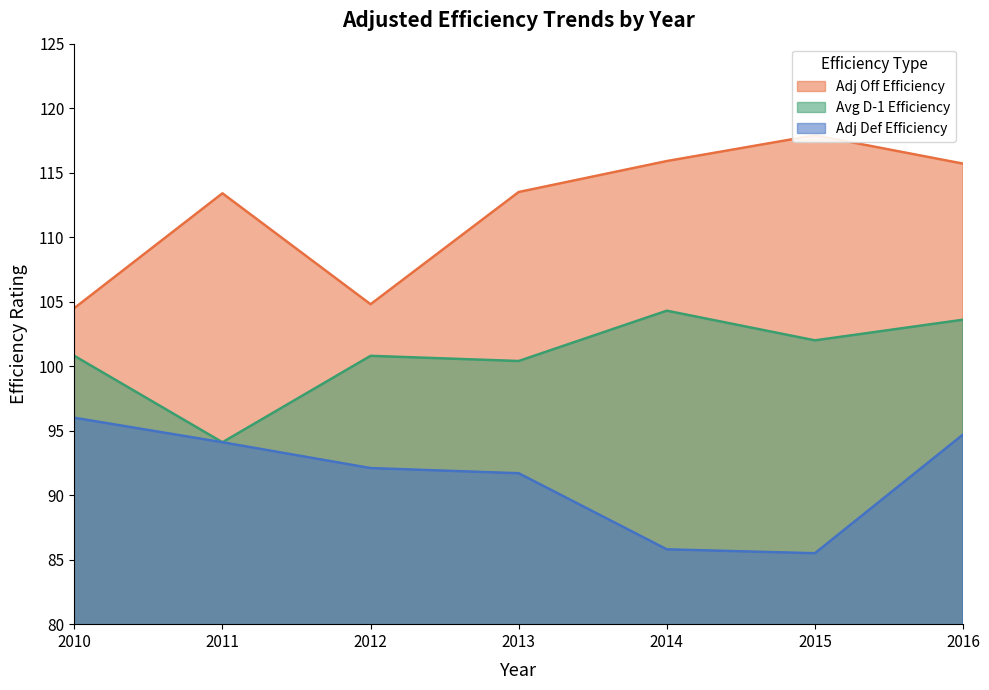

How many interior local valleys does the Adj Off Efficiency series have?

1